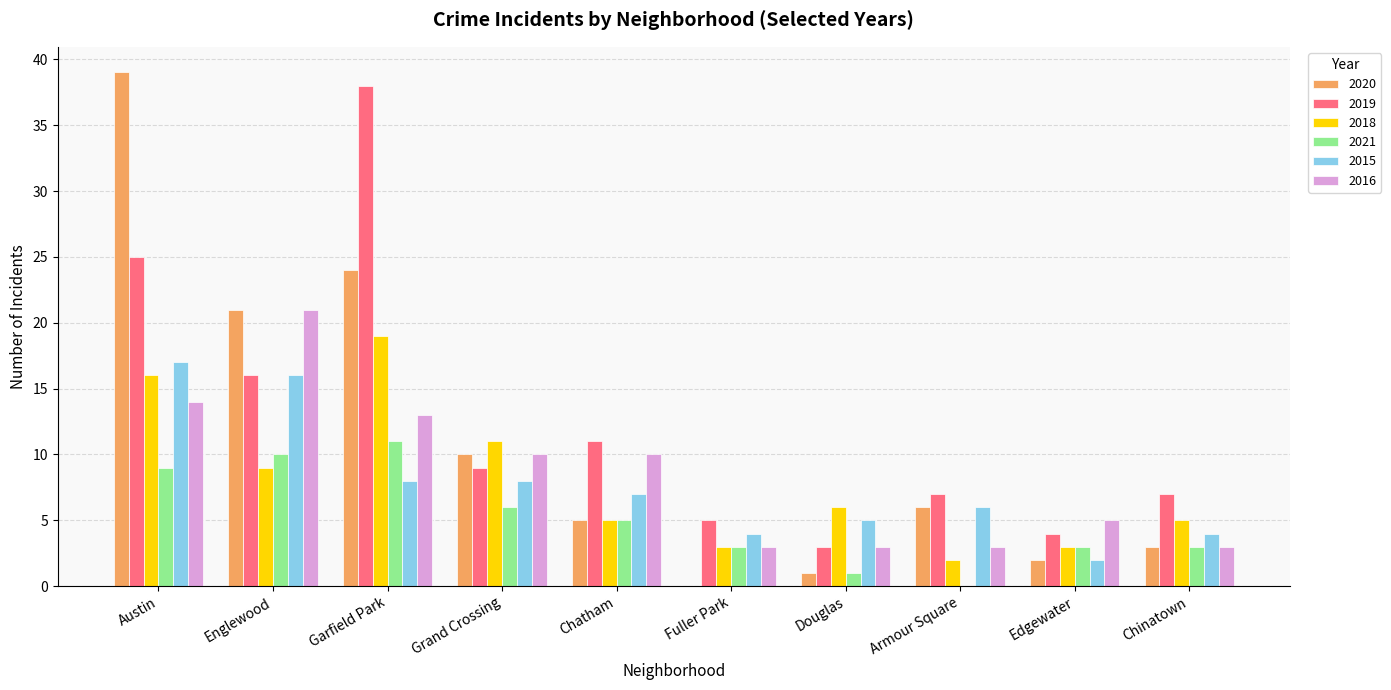

Is the value of 2019 at Edgewater greater than the value of 2016 at Edgewater?

No